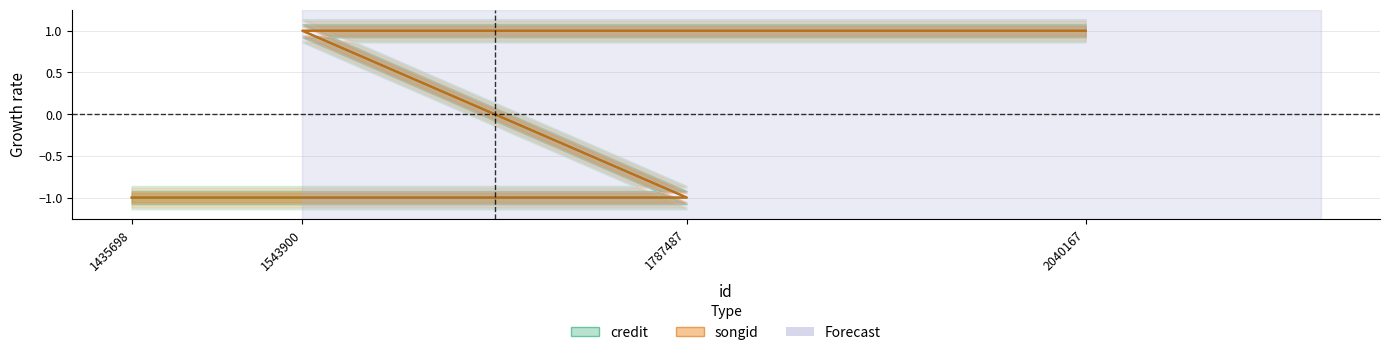

The songid series shows -1 at 1435698. True or false?

False